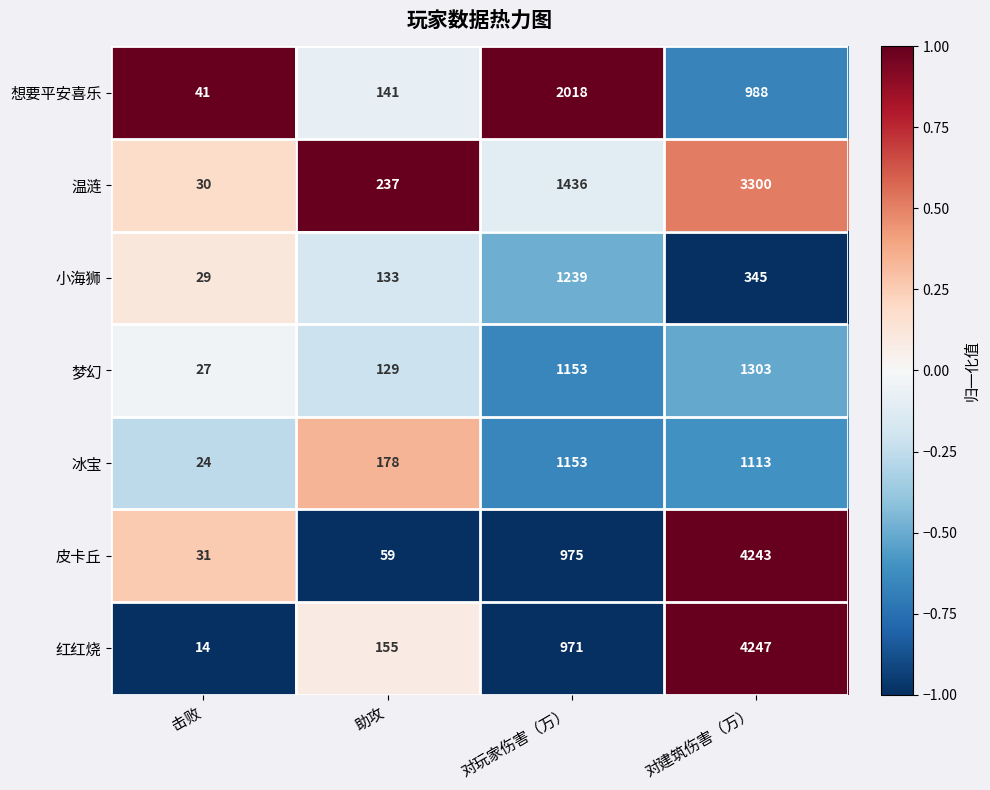

Reading right to left, what are all the values shown in this chart?

想要平安喜乐: 988	2018	141	41
温涟: 3300	1436	237	30
小海狮: 345	1239	133	29
梦幻: 1303	1153	129	27
冰宝: 1113	1153	178	24
皮卡丘: 4243	975	59	31
红红烧: 4247	971	155	14